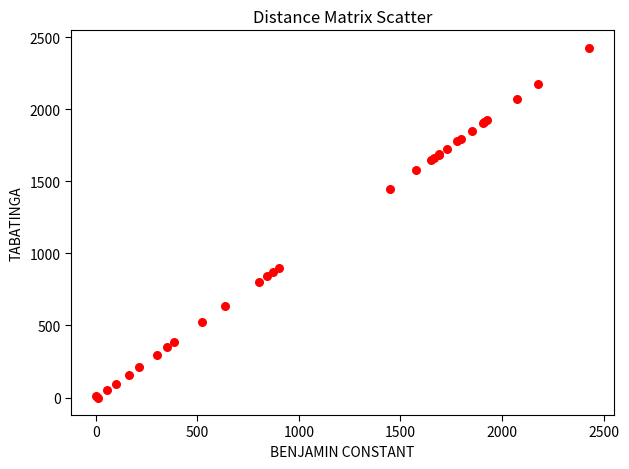

What Y value in the scatter plot is closest to 1213?

1447.8